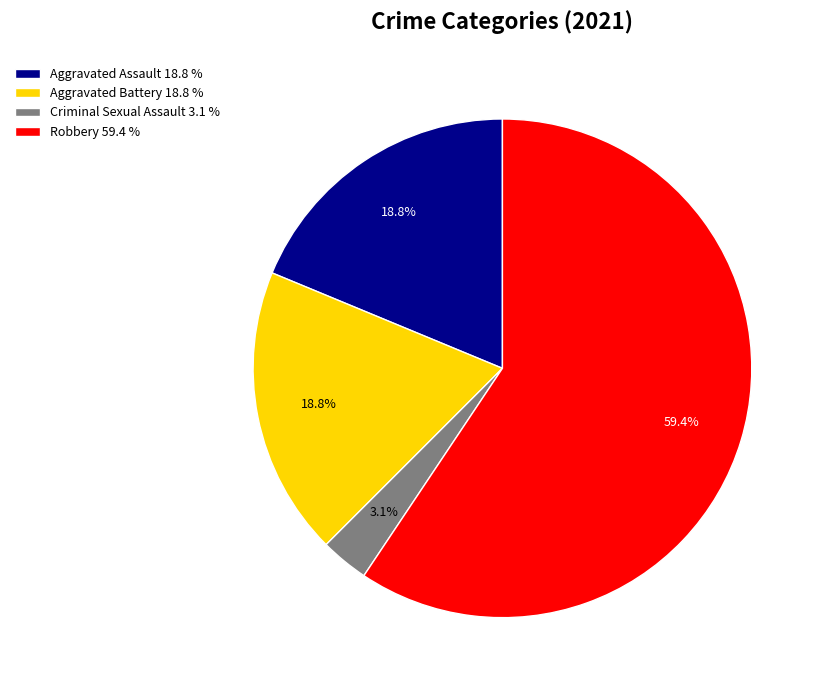

Combined, do Robbery 59.4 % and Aggravated Battery 18.8 % account for over 50%?

Yes